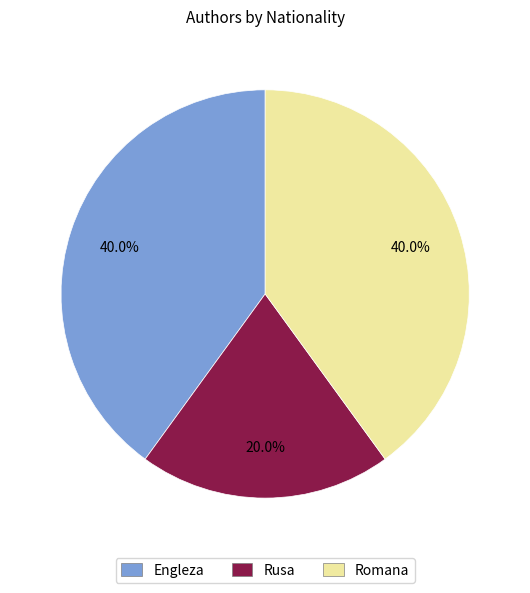

What portion of the pie excludes Rusa?

80.0%